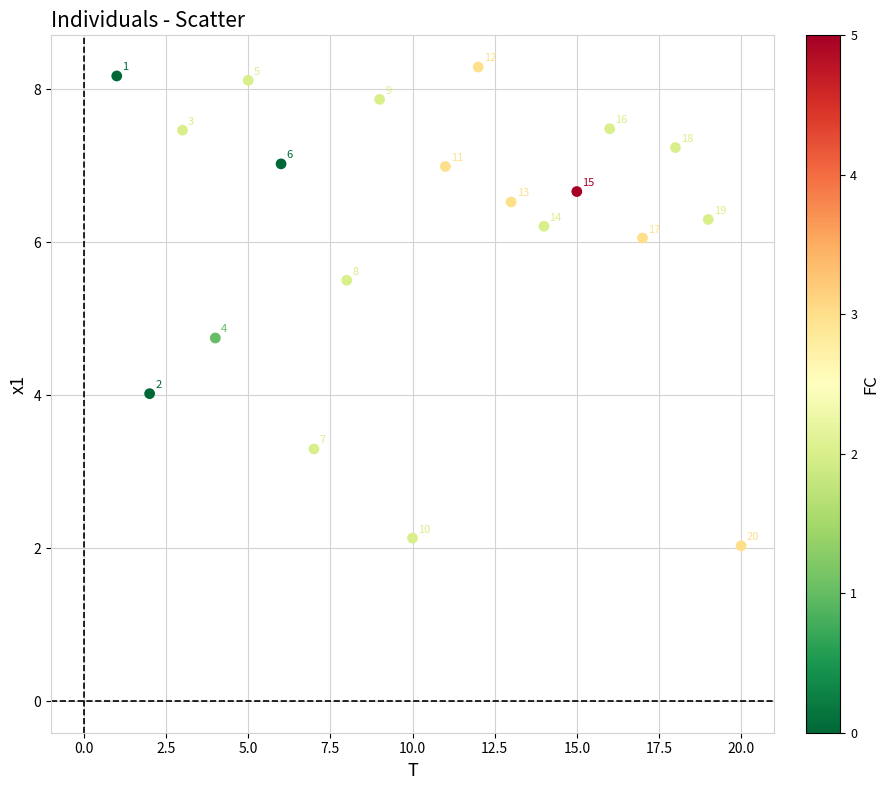

What Y value in the scatter plot is closest to 5?

4.7